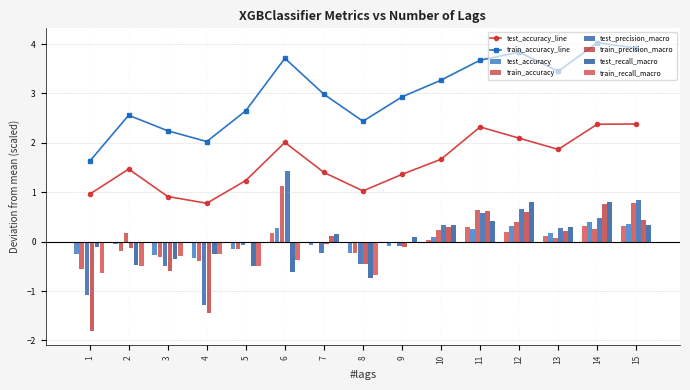

Read the test_accuracy_line value at 10.

1.7